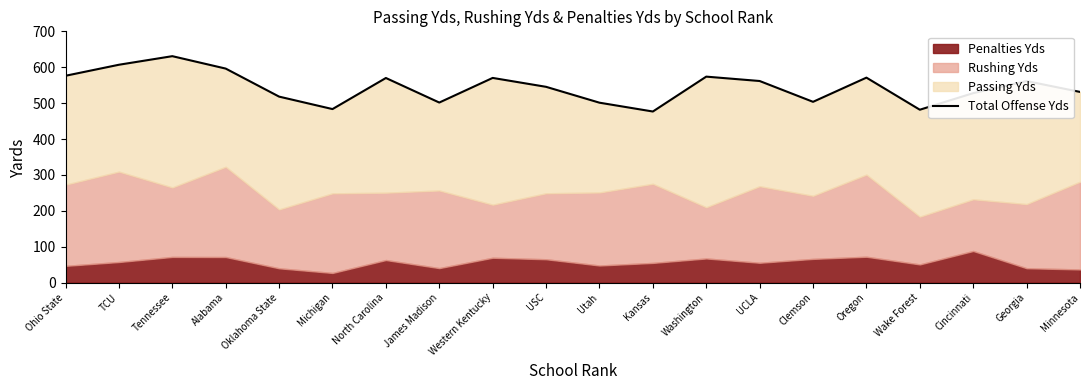

Which label corresponds to the smallest value in the chart?

Kansas